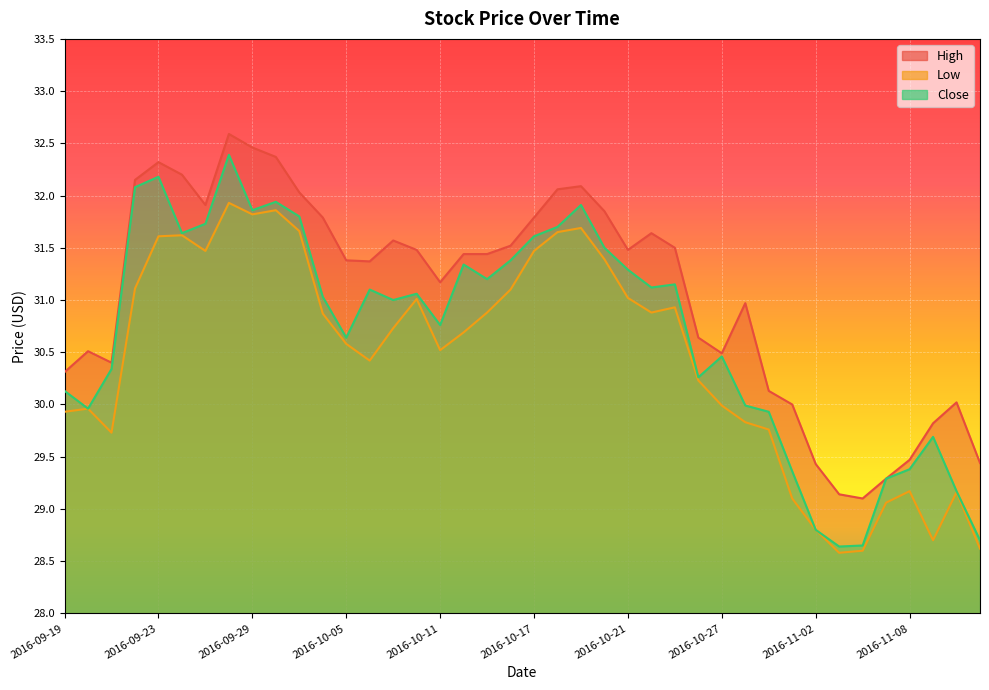

How many data points in Low are above 30?

25